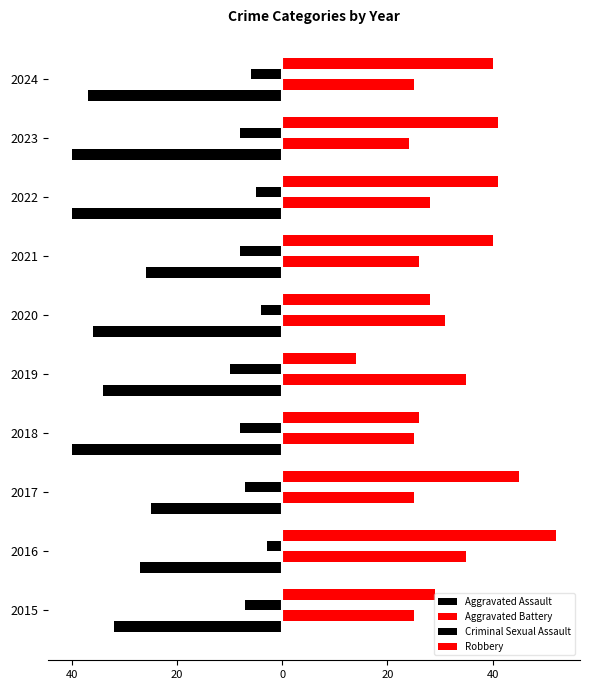

How many series are shown in this chart?

4